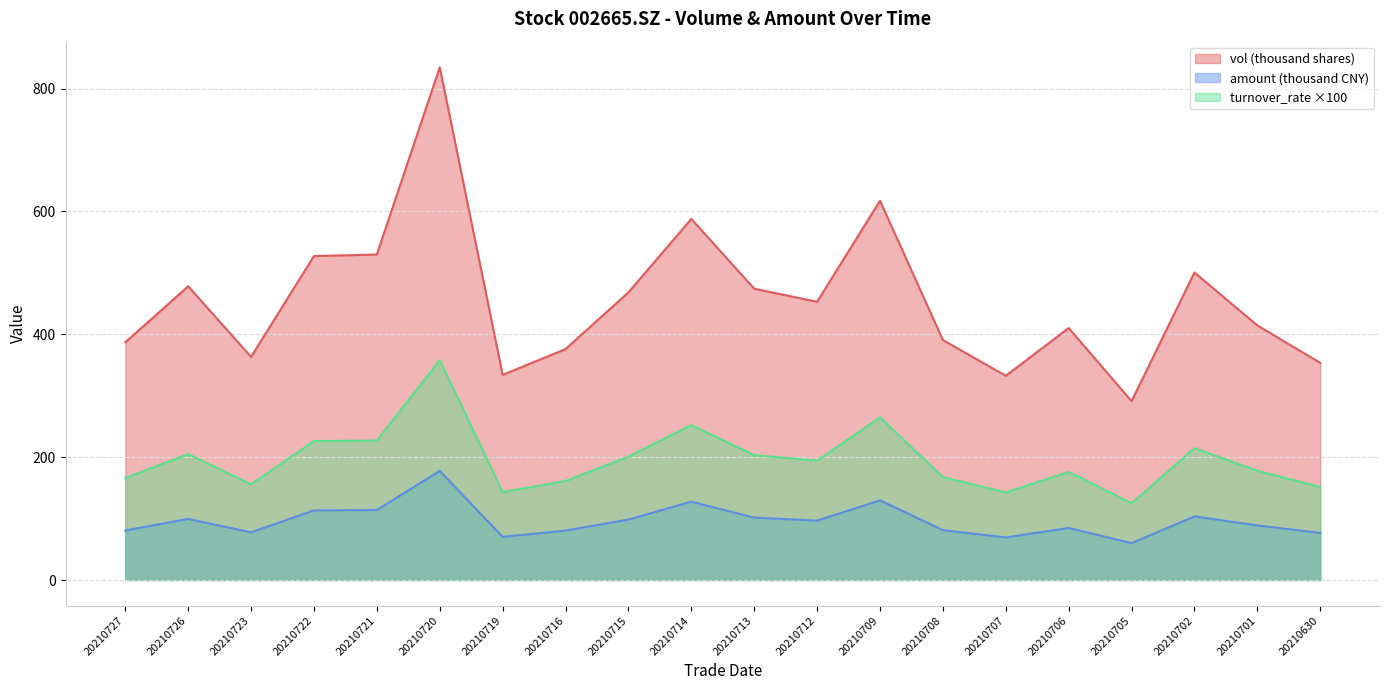

At which label does turnover_rate reach its peak?

20210720